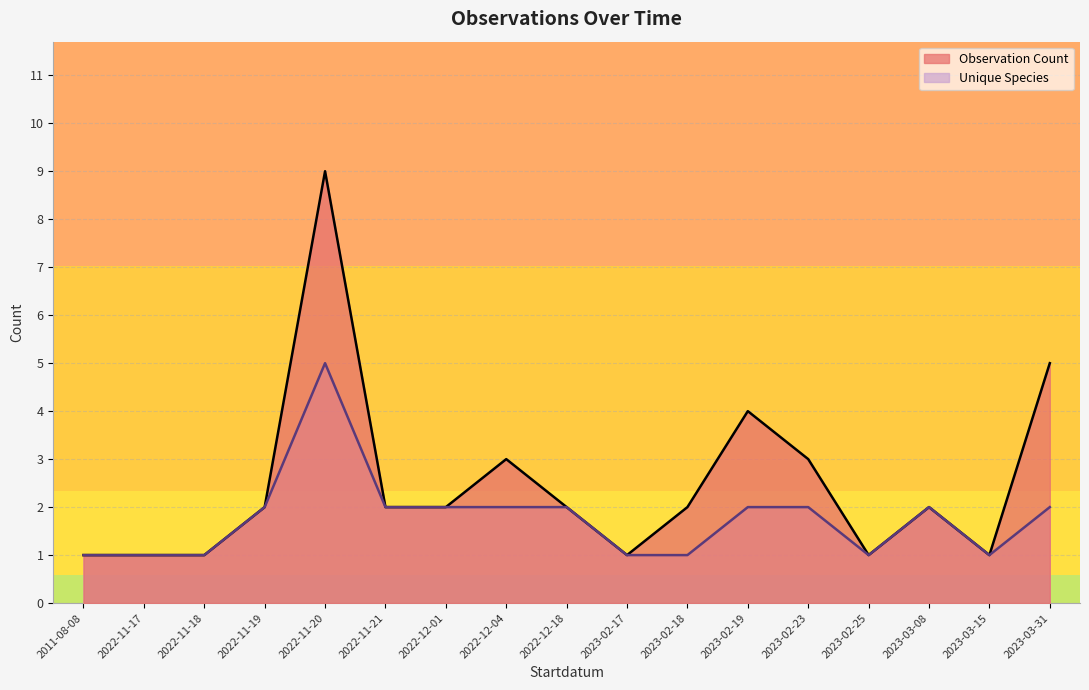

What is the label of the 12th point from the left?

2023-02-19